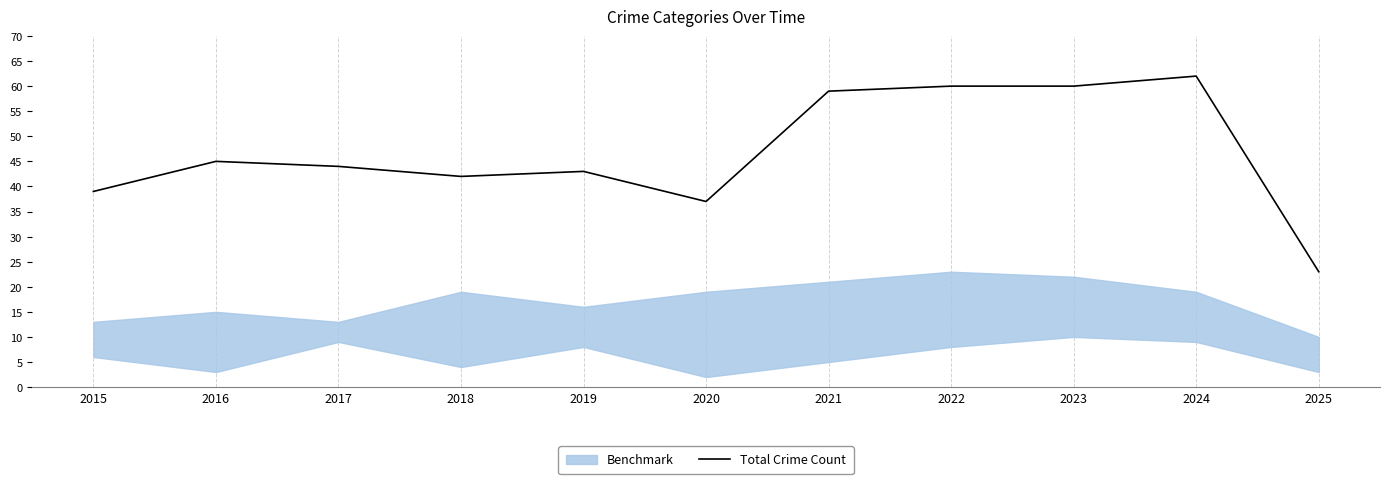

The chart shows a value of 97 at 2024. True or false?

False